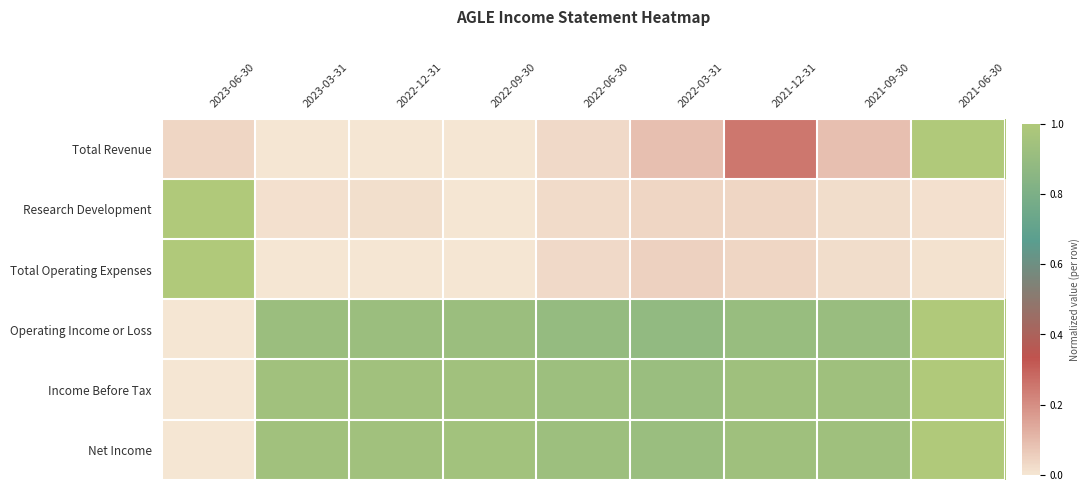

Between 2023-06-30 and 2022-03-31, which is larger?

2022-03-31